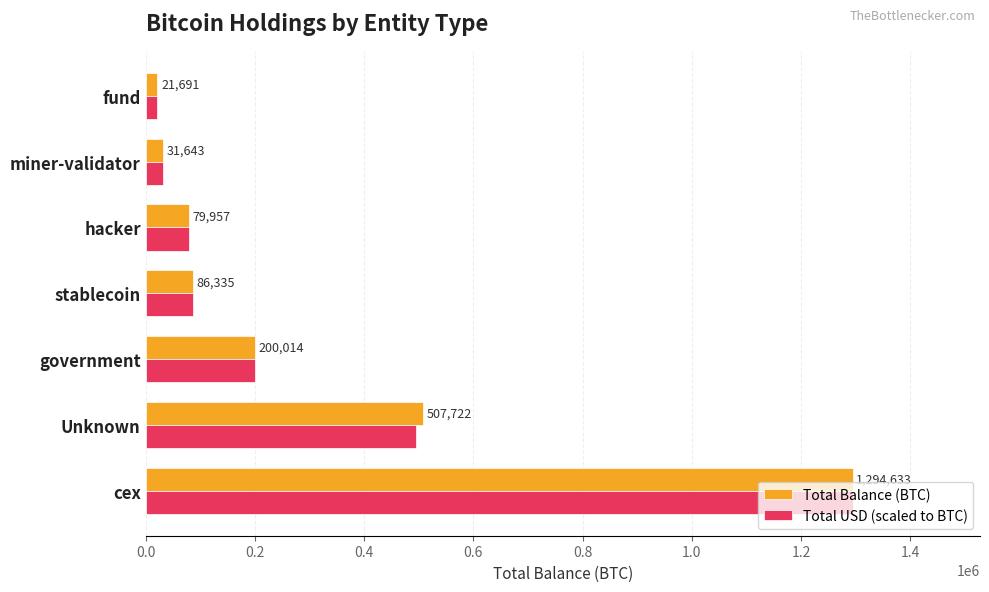

Is it true that Total USD (scaled to BTC) equals 25689.1 at stablecoin?

False